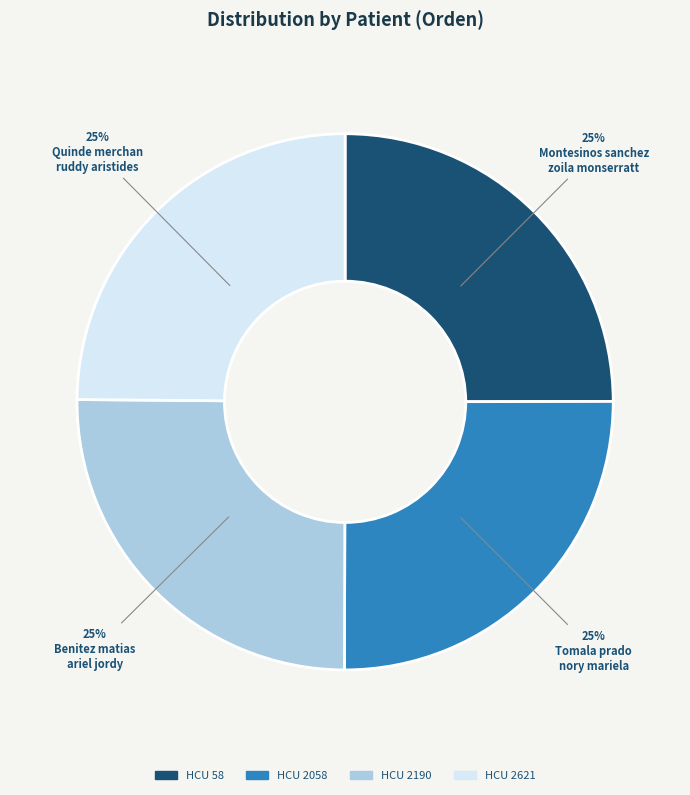

Is there any slice that represents more than half of the pie?

No